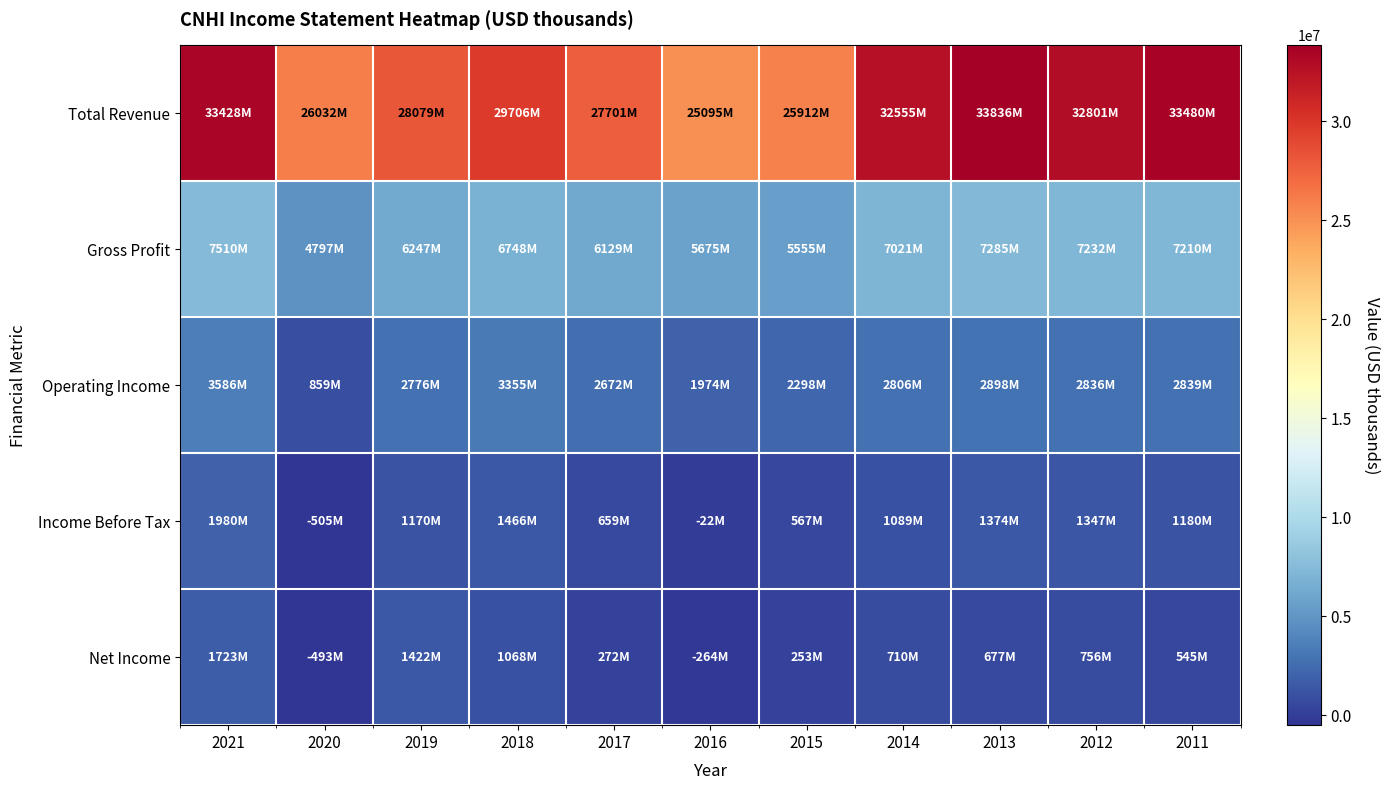

At 2017, list the series in order from largest to smallest.

Total Revenue, Gross Profit, Operating Income, Income Before Tax, Net Income